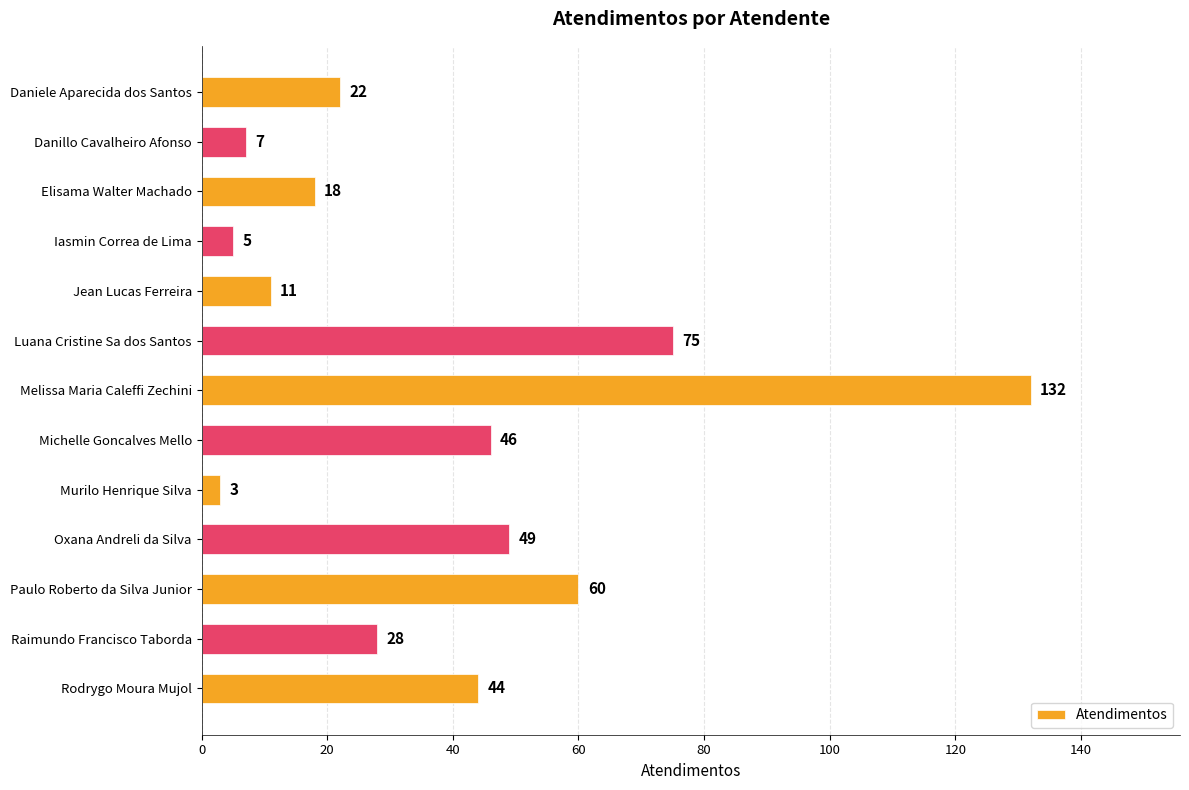

What is the sum of all values?

500